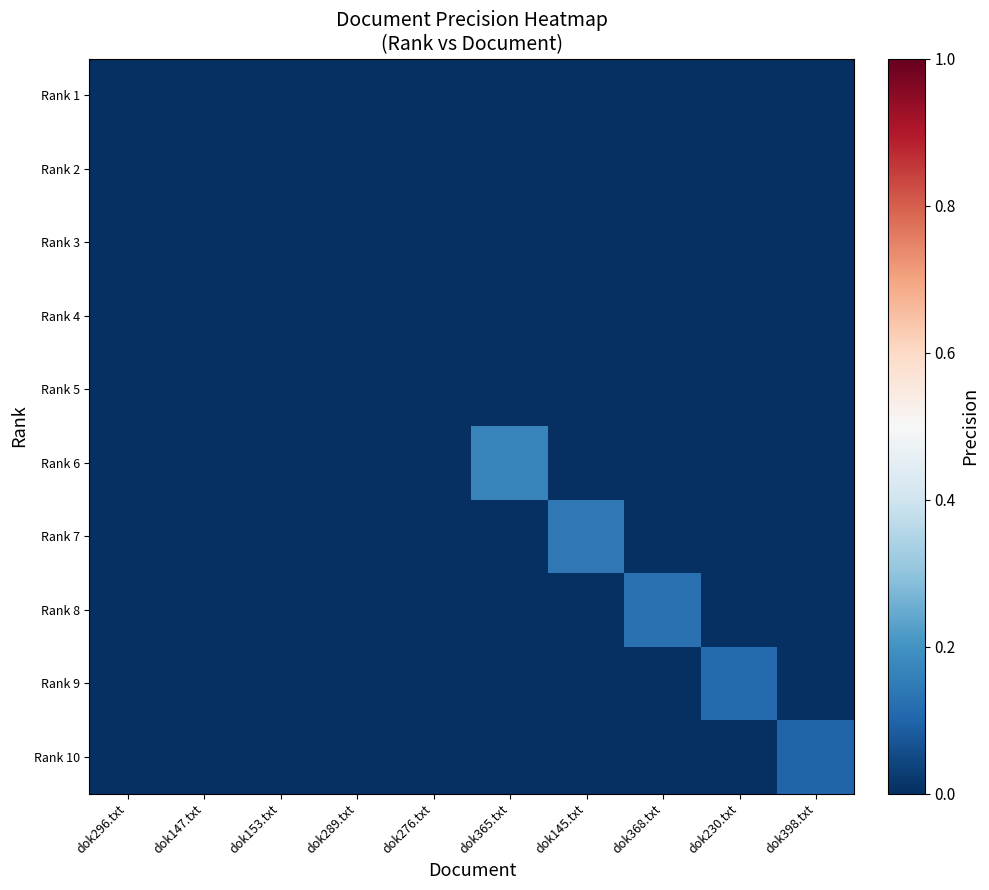

At how many categories does at least one series exceed 0?

5